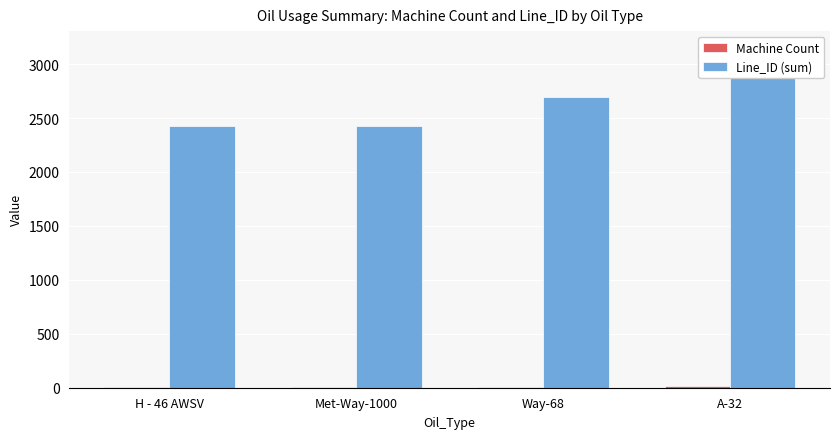

List the series in order of their overall mean, lowest first.

Machine Count, Line_ID (sum)